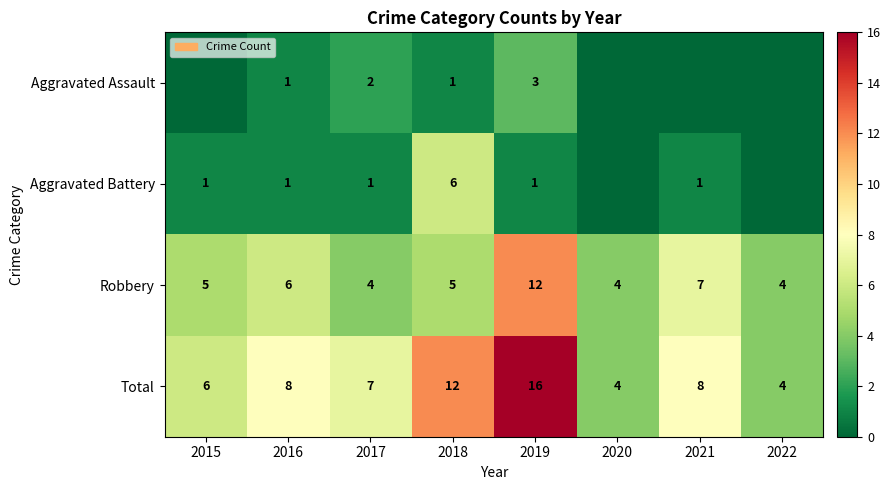

Is it true that Total equals 4 at 2020?

True